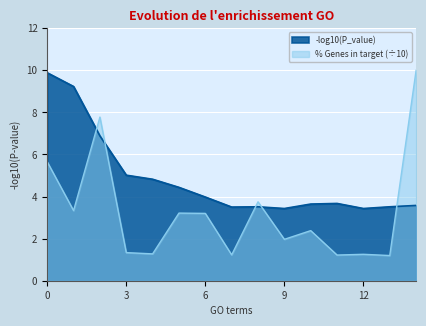

True or false: P_value_neg_log10 has a value of 1.9 at GO:0051253.

False